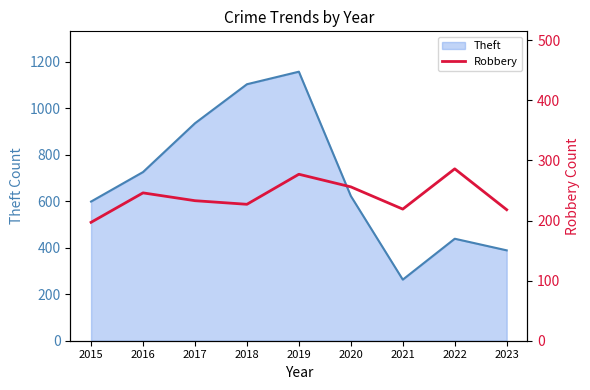

How many points are lower than both their immediate neighbors (excluding endpoints)?

2